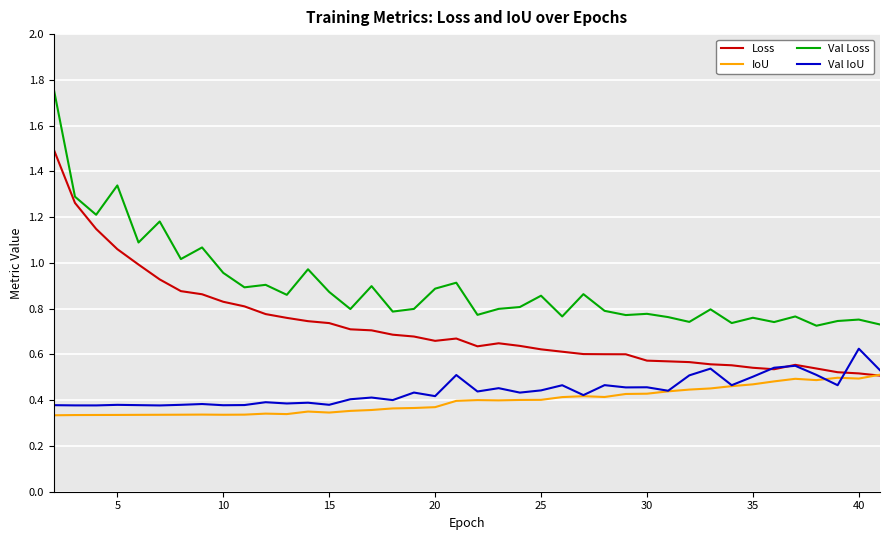

In Loss, how many points are lower than both neighbors (excluding endpoints)?

3